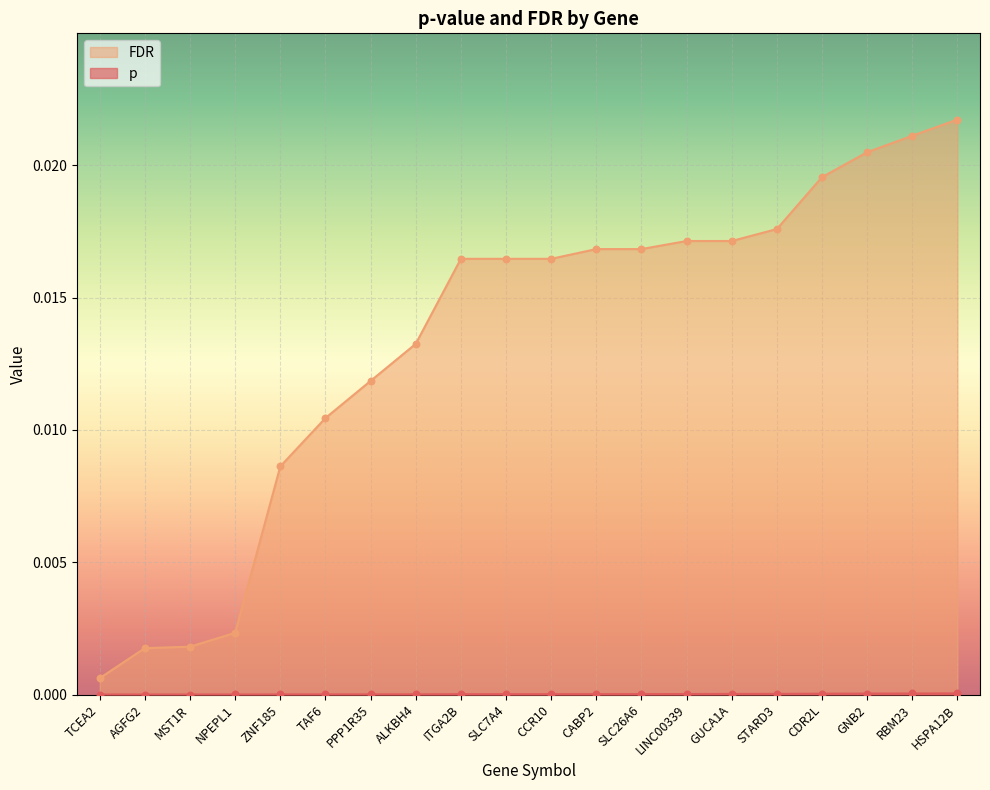

Is the value of p at CCR10 greater than the value of FDR at NPEPL1?

No